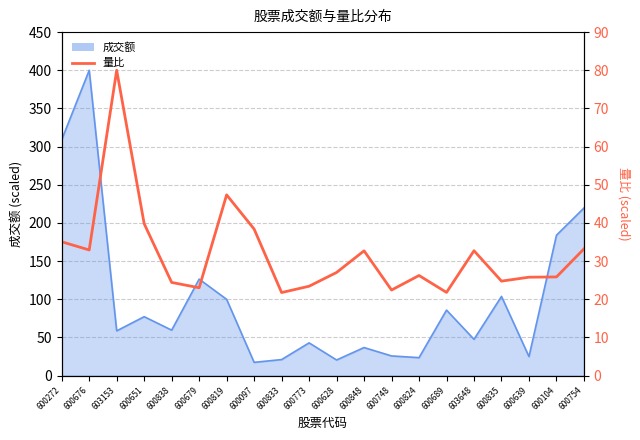

How many values are below 27?

10